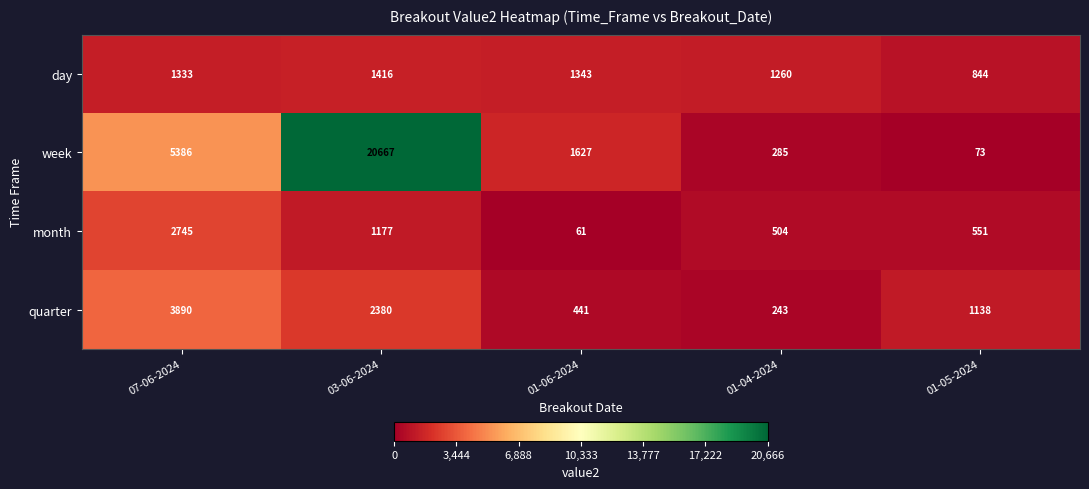

What is the difference between the second highest and minimum values in the quarter series?

2137